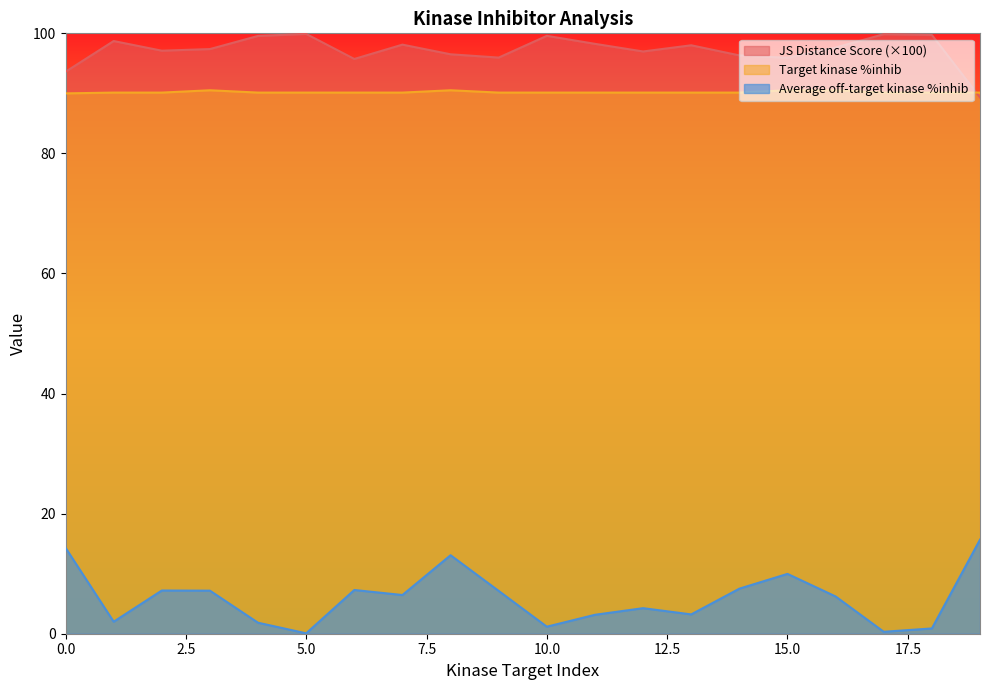

At which category is the sum across all series the highest?

8